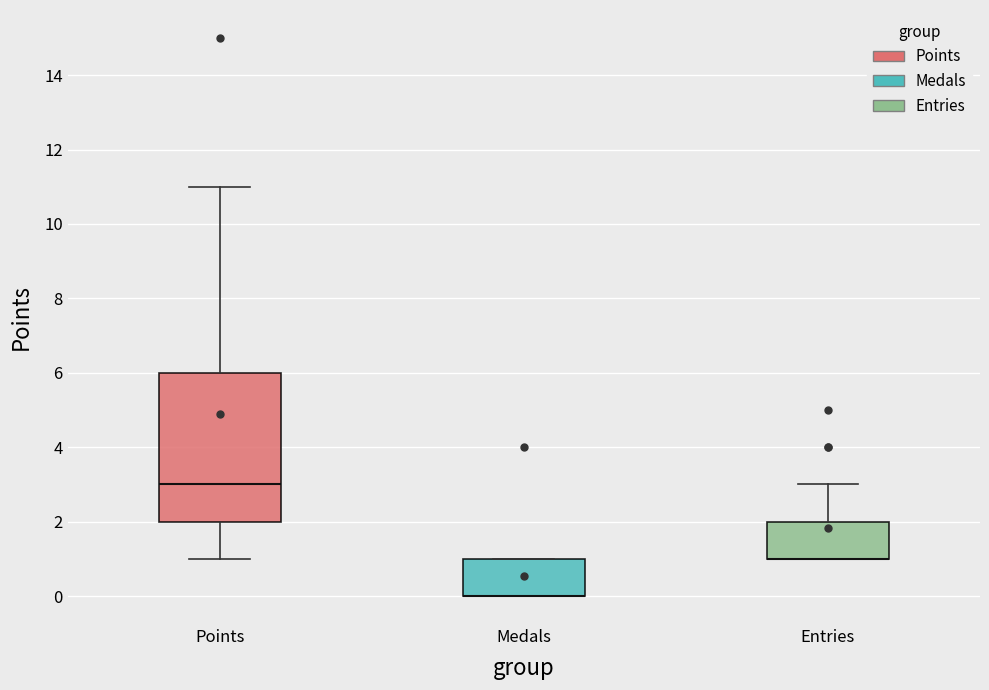

Where is the lower edge of the box for Medals on the y-axis? The values are not printed on the chart, so give them approximately, as read against the axis.

0